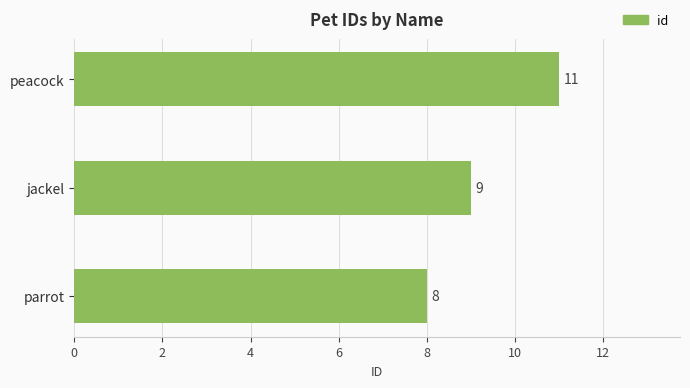

Where is the data nearest to the value 9?

jackel